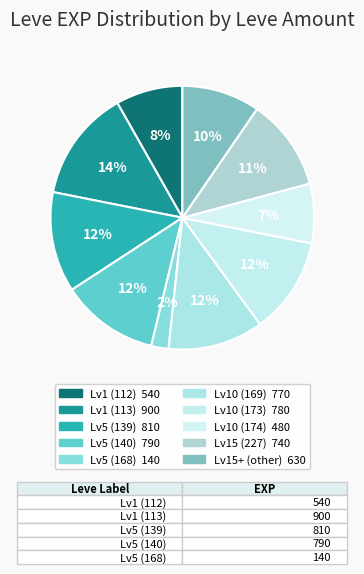

How many segments does this pie chart have?

10